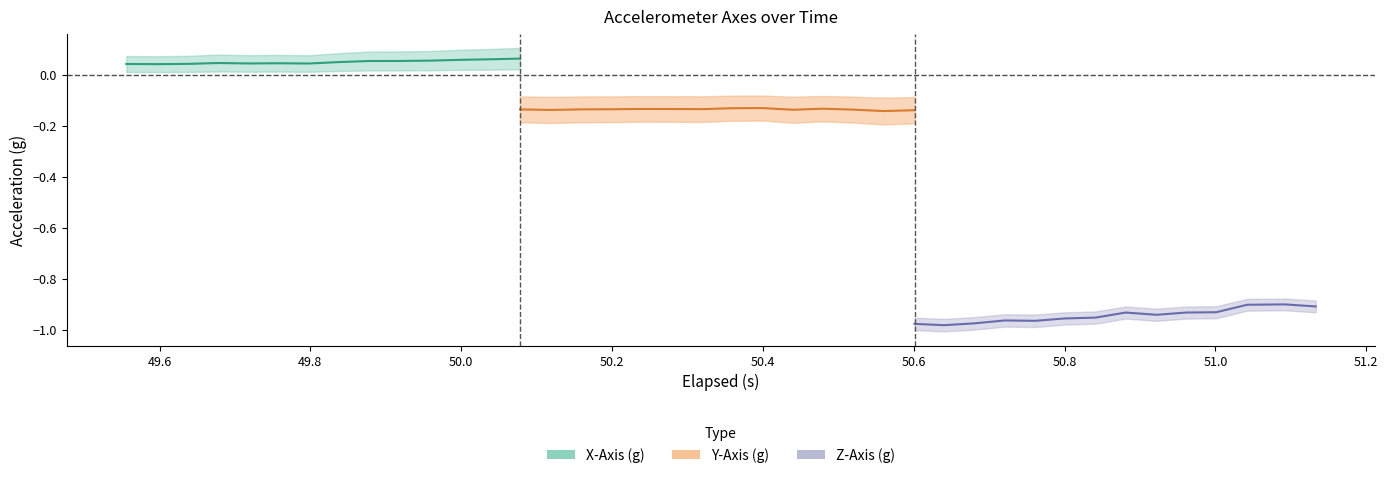

Is it true that Y-Axis (g) equals -0.1 at 16?

True